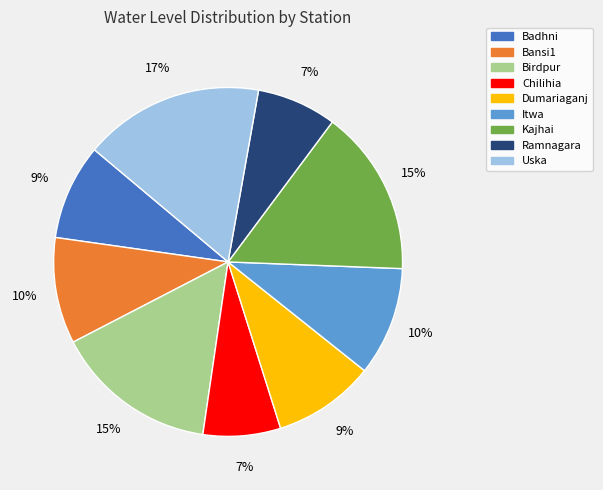

Is Uska the majority of the pie?

No